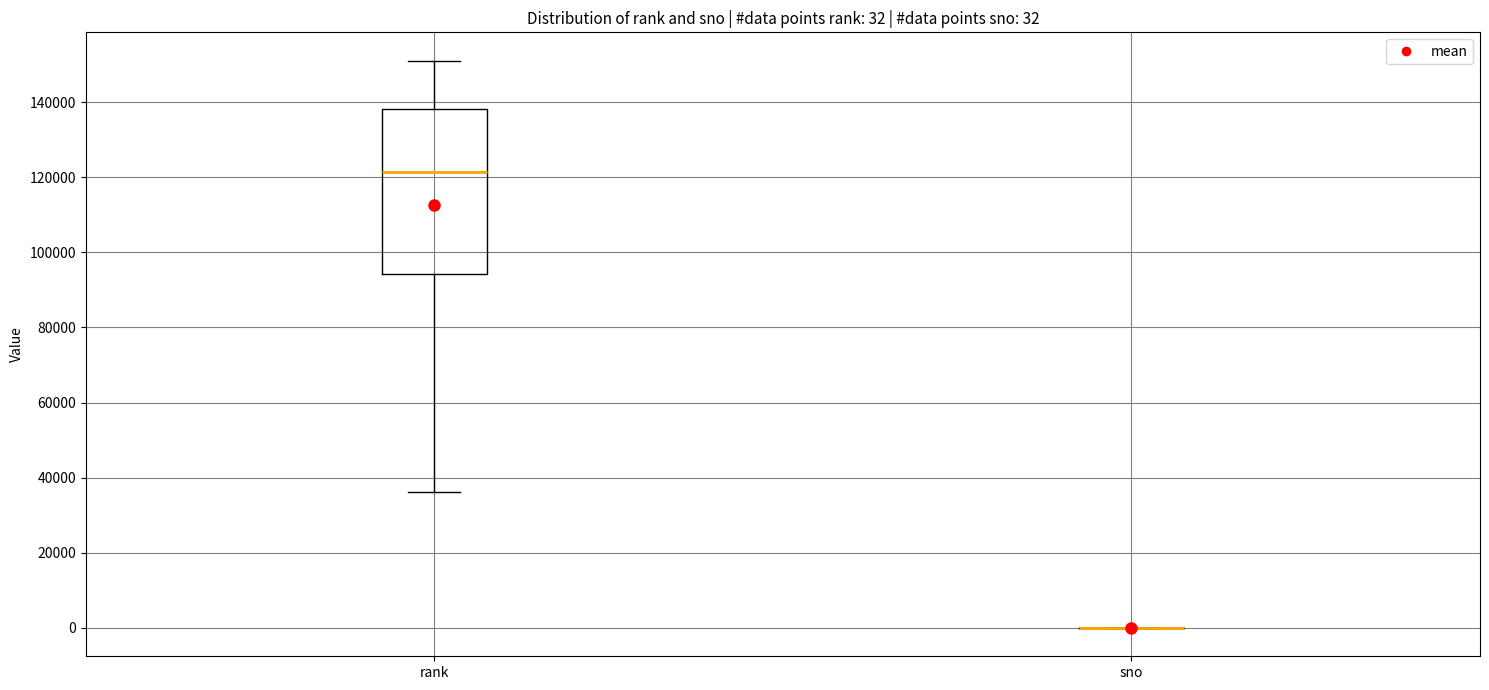

Comparing the boxes themselves (not the whiskers), which one is the tallest?

rank